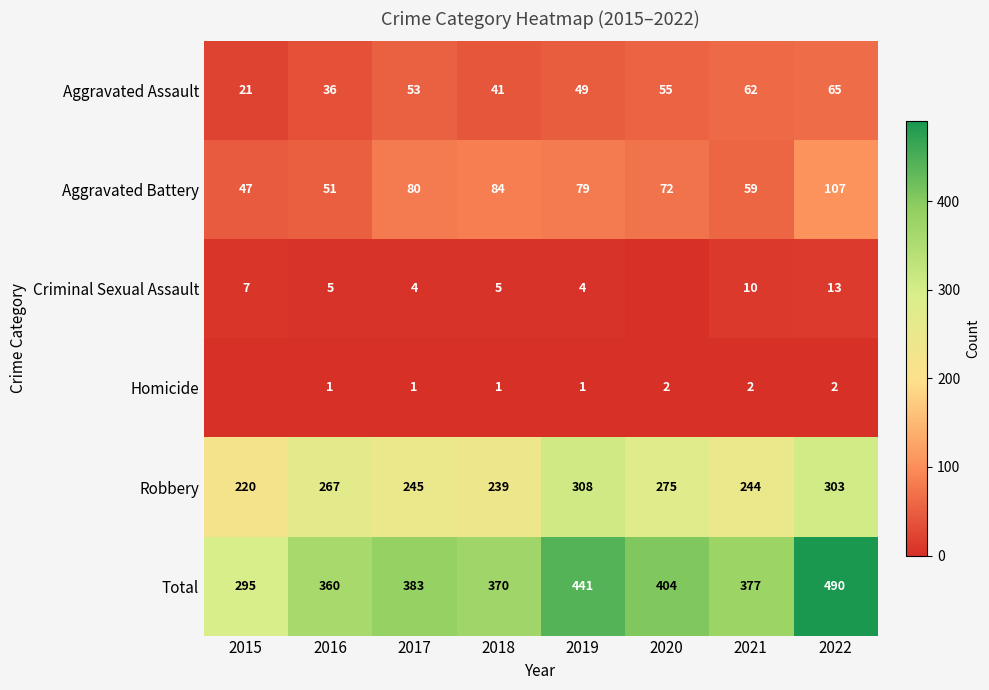

What is the sum of all Aggravated Battery values?

579